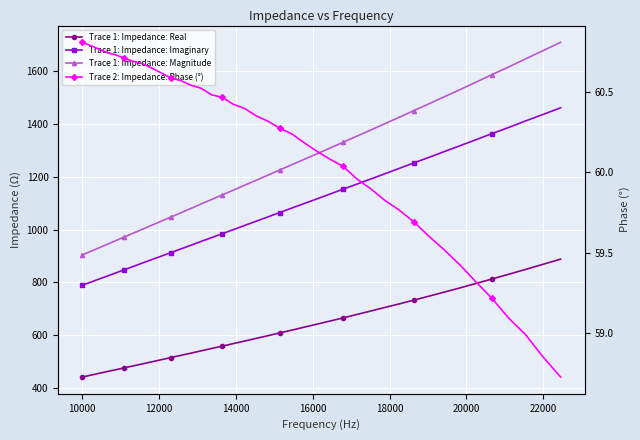

True or false: Trace 1: Impedance: Imaginary has a value of 1481.1 at 24000.

False